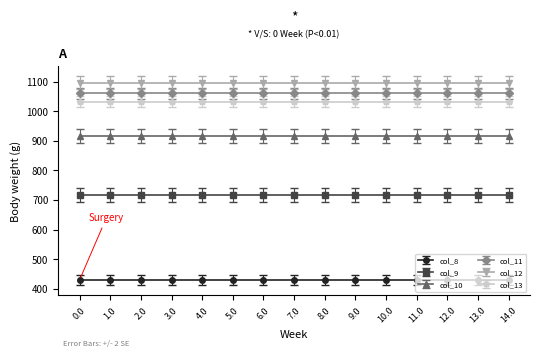

What is the sum of all col_8 values?

6454.6